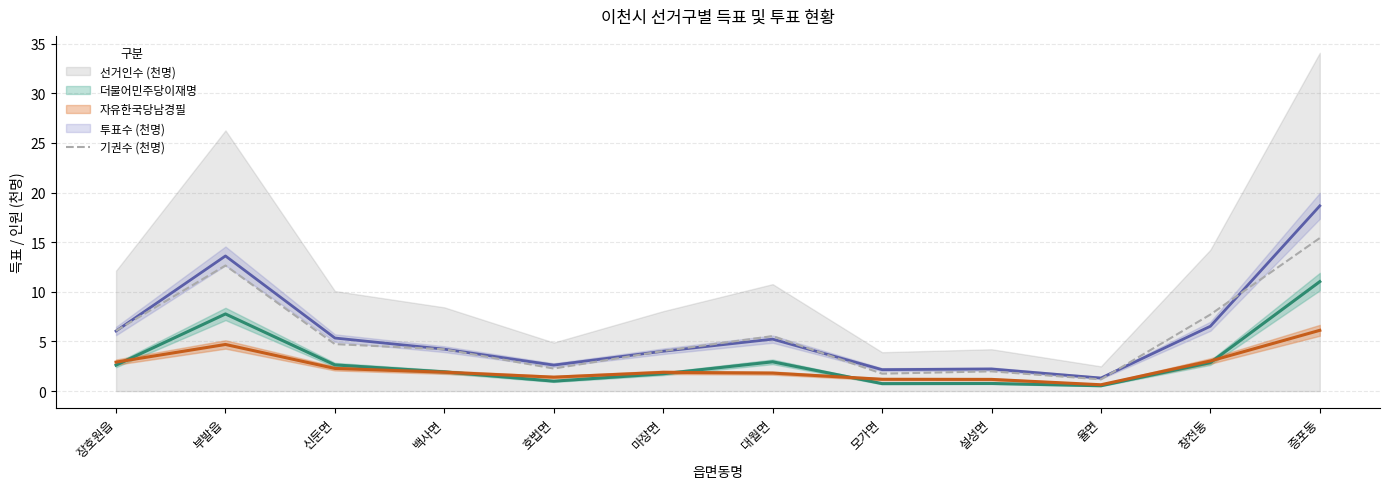

Does the chart display data point markers on the line(s)?

No